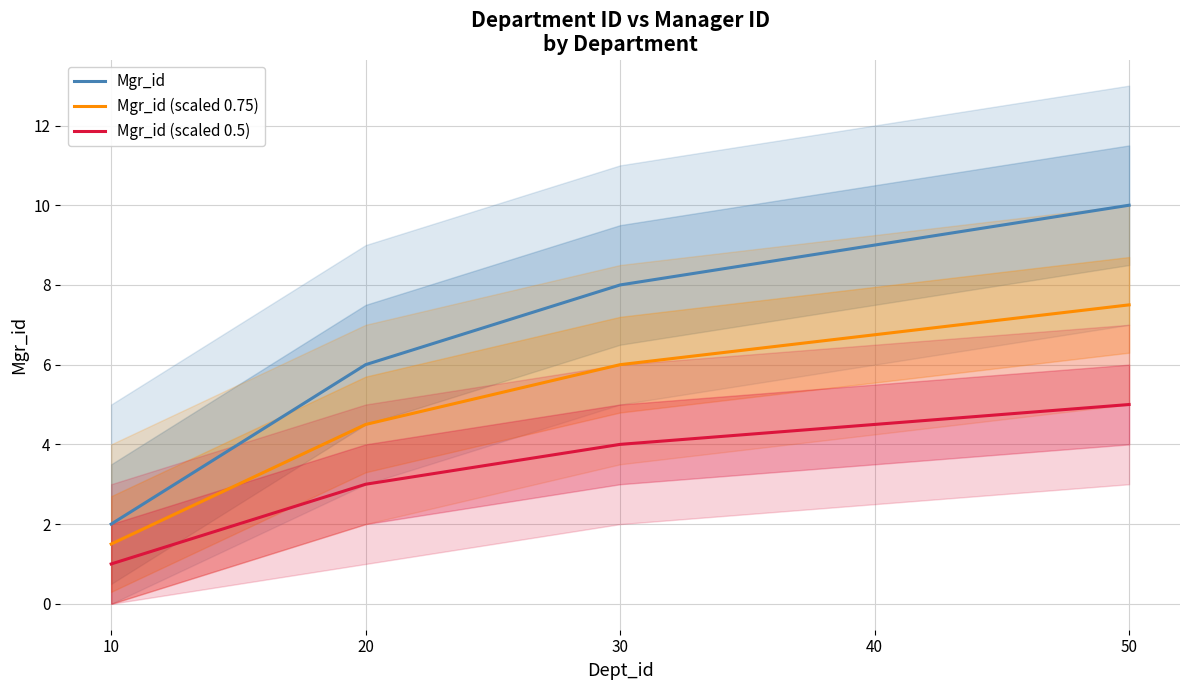

Which series changed the most between 30 and 40?

Mgr_id